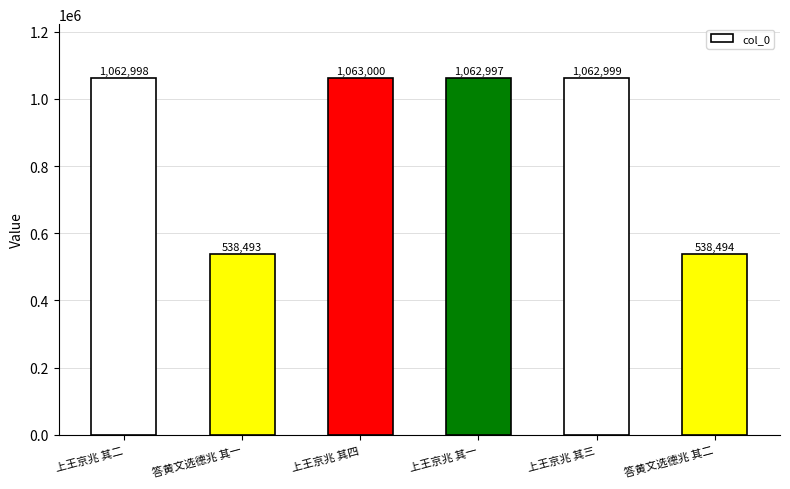

True or false: the data shows 538493 at 答黄文选德兆 其一.

True